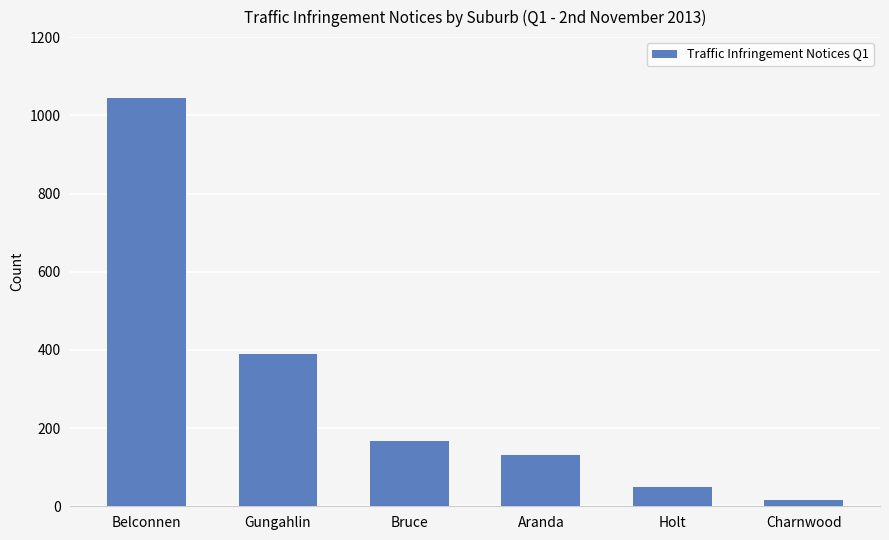

Reading left to right, transcribe all the data shown in this chart.

1044	389	168	131	49	17